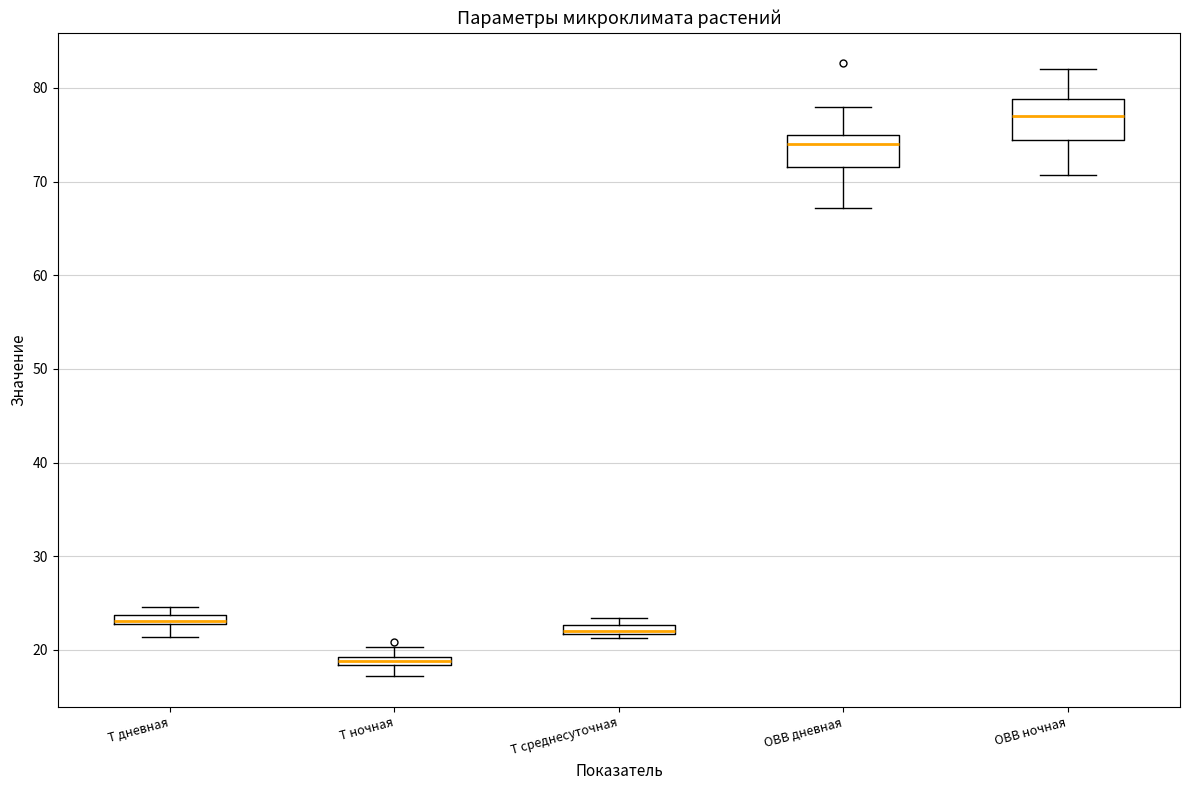

Where is the upper edge of the box for ОВВ ночная on the y-axis? The values are not printed on the chart, so give them approximately, as read against the axis.

79